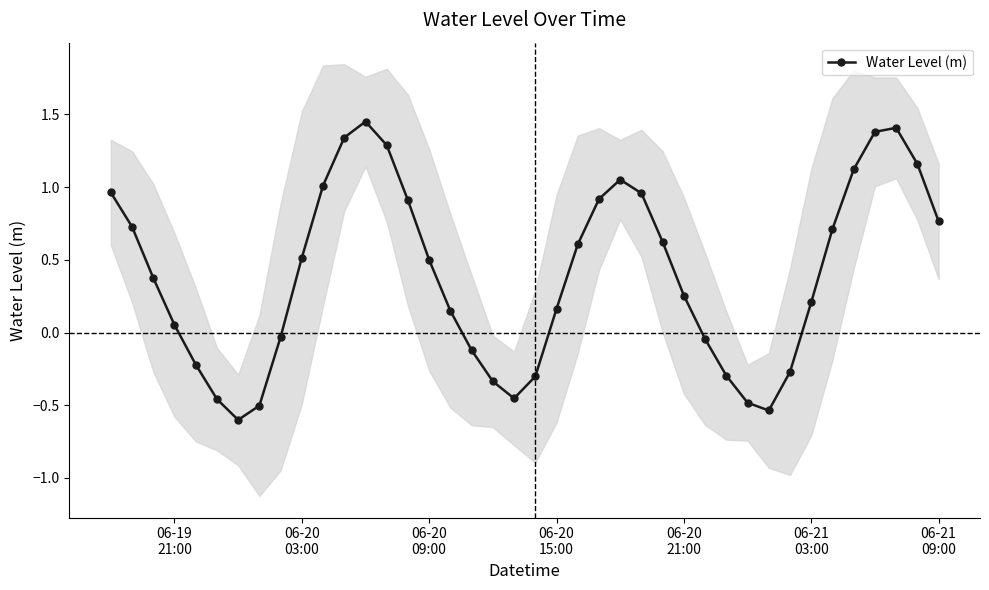

What is the value of the 8th point from the left?

-0.5